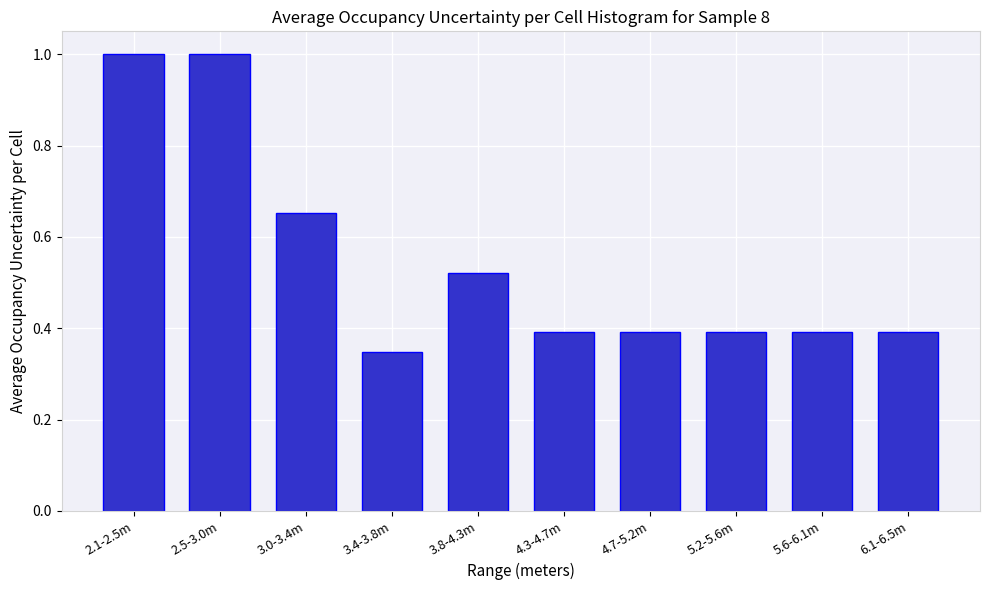

What is the sum of the values at 3.4-3.8m and 3.8-4.3m?

0.9